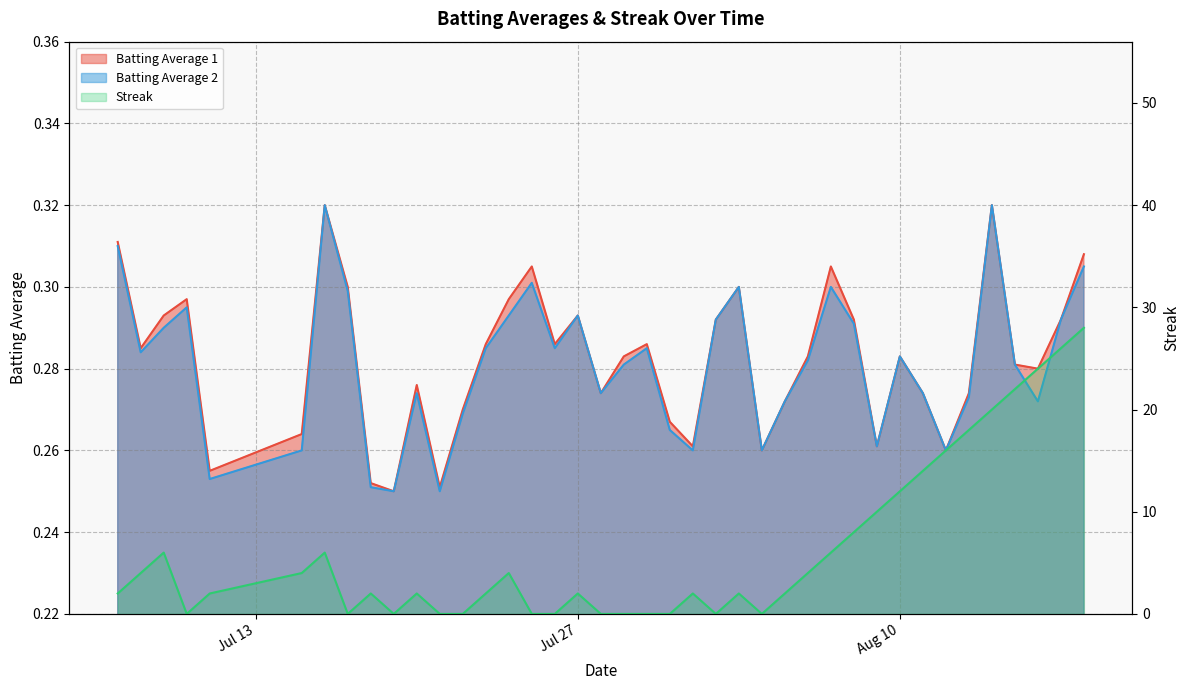

What is the difference between the Streak values at 2010-08-04 and 2010-07-18?

2.0